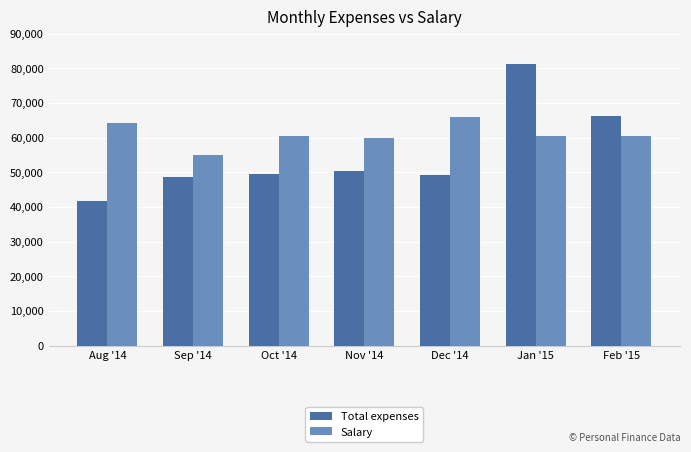

What is the average value of the Total expenses series?

55232